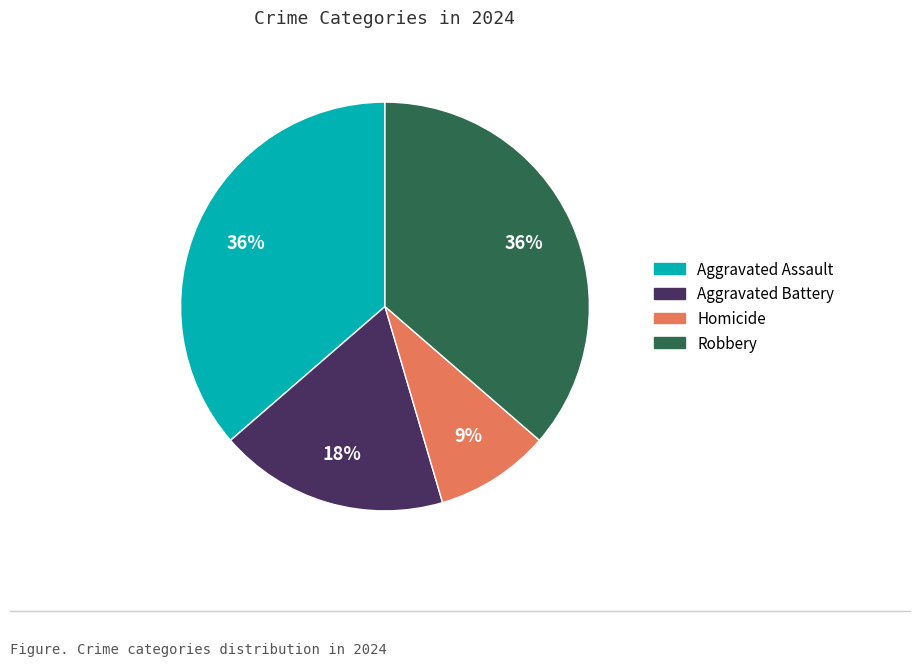

Which slice is the smallest?

Homicide